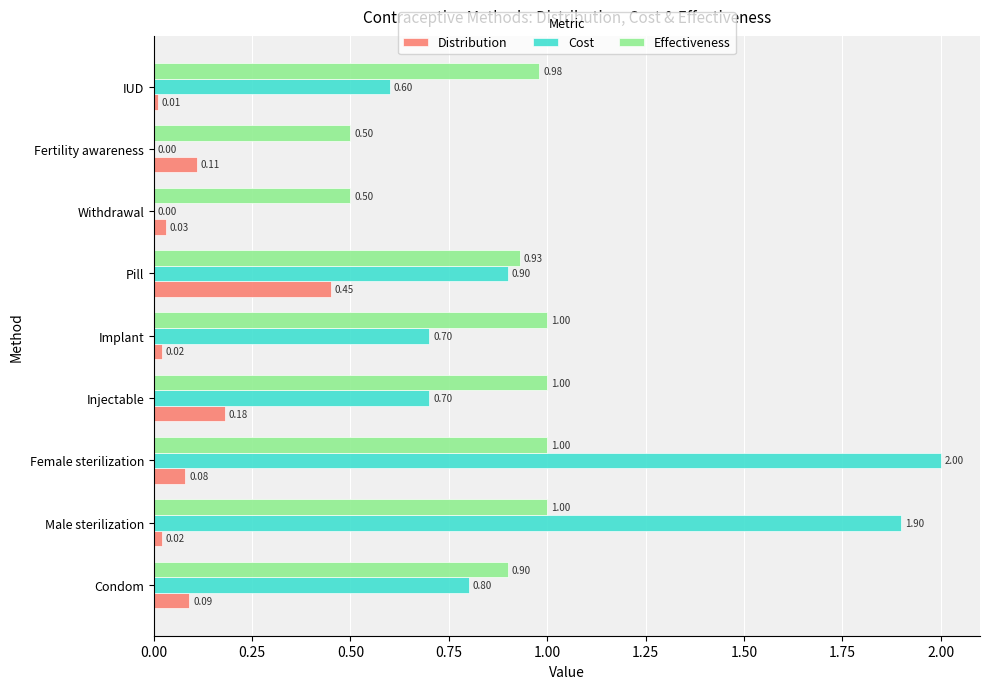

Is the value of Cost at Female sterilization greater than the value of Effectiveness at Injectable?

Yes